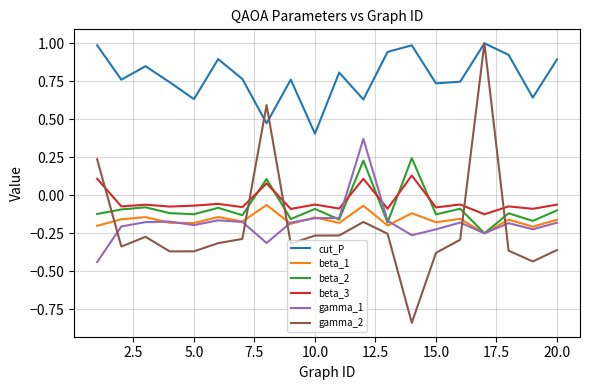

What is the greatest value displayed?

1.0